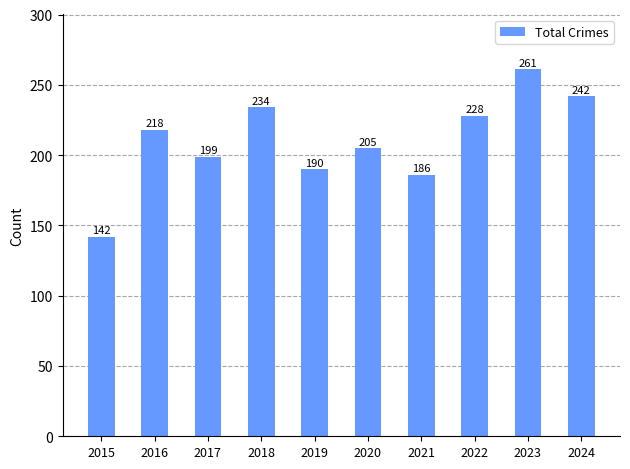

Reading left to right, what are all the values shown in this chart?

142	218	199	234	190	205	186	228	261	242